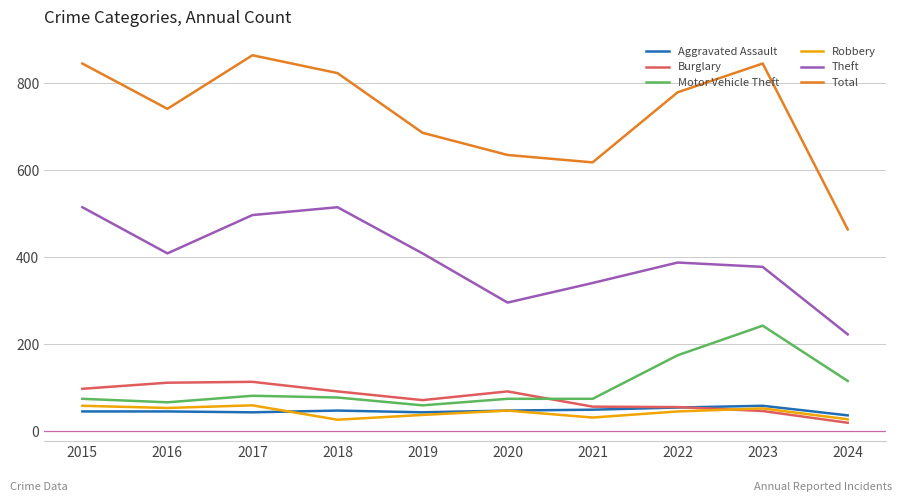

Which series has the largest range (max minus min)?

Total